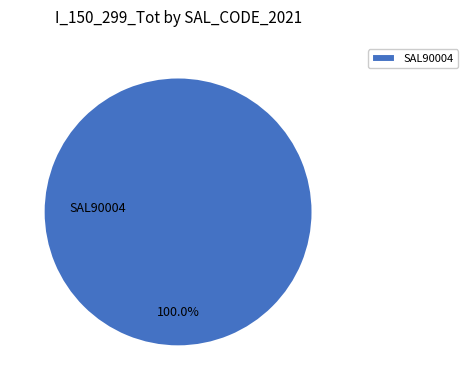

How many segments does this pie chart have?

1